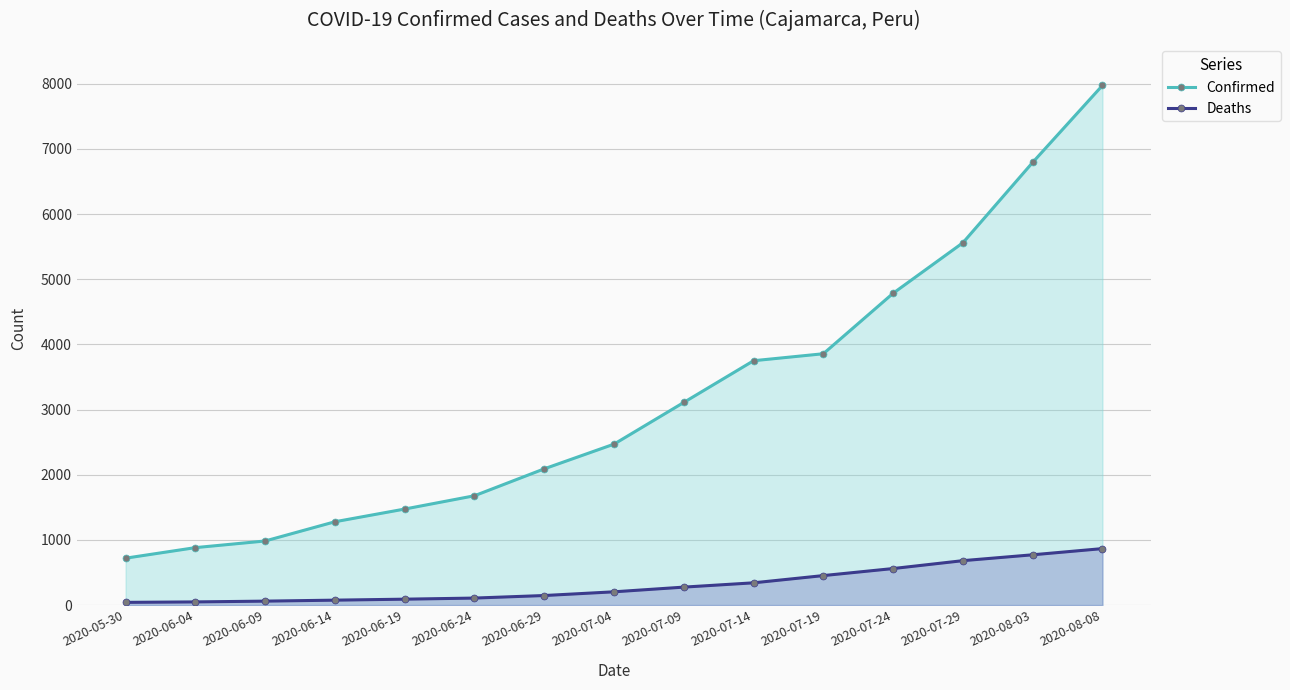

At which category is the sum across all series the highest?

2020-08-08